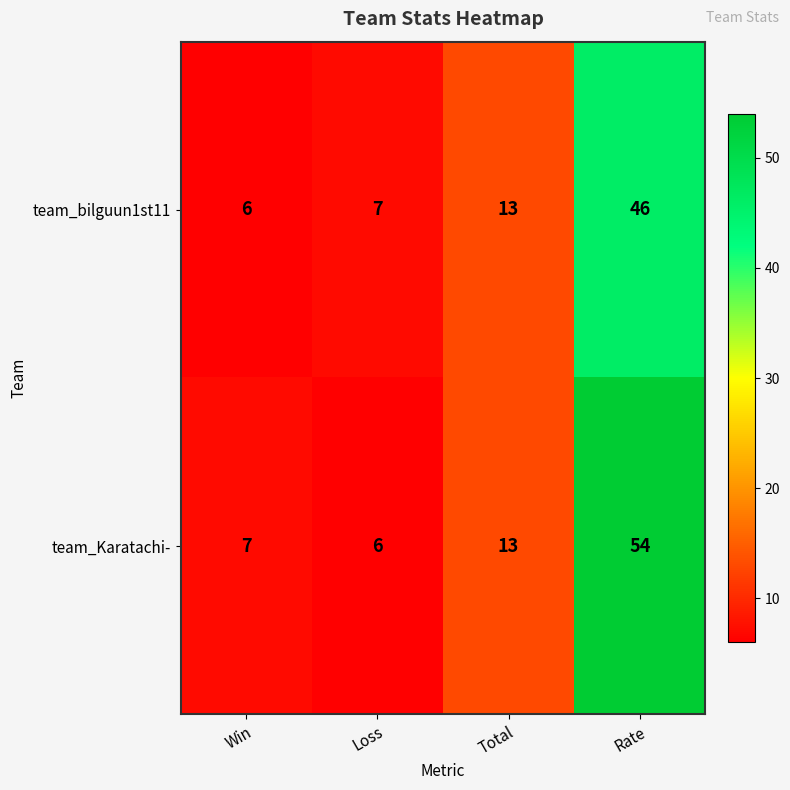

How many series are shown in this chart?

2